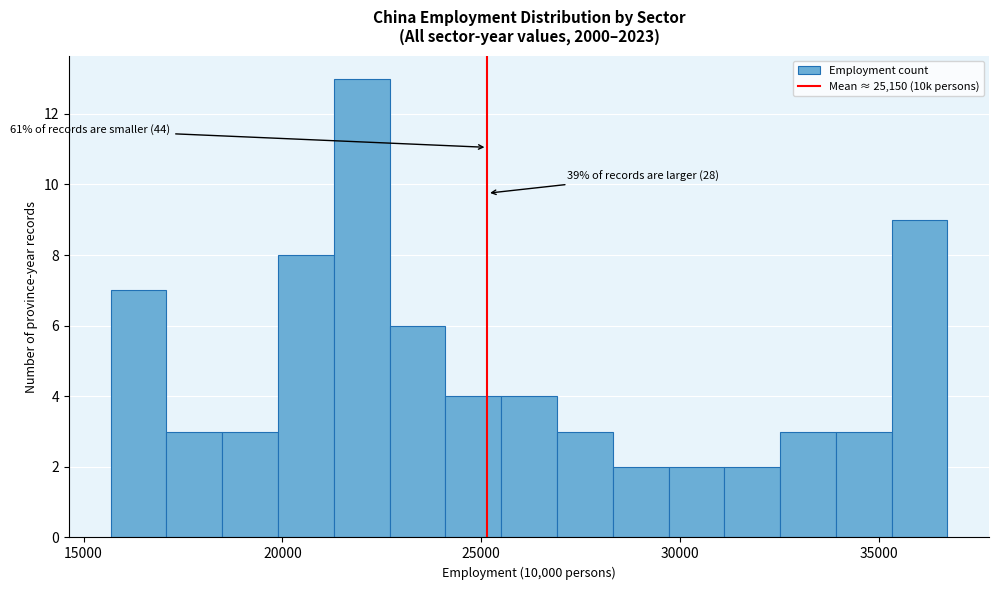

Read against the x-axis, roughly where is the centre of the tallest bar?

22000